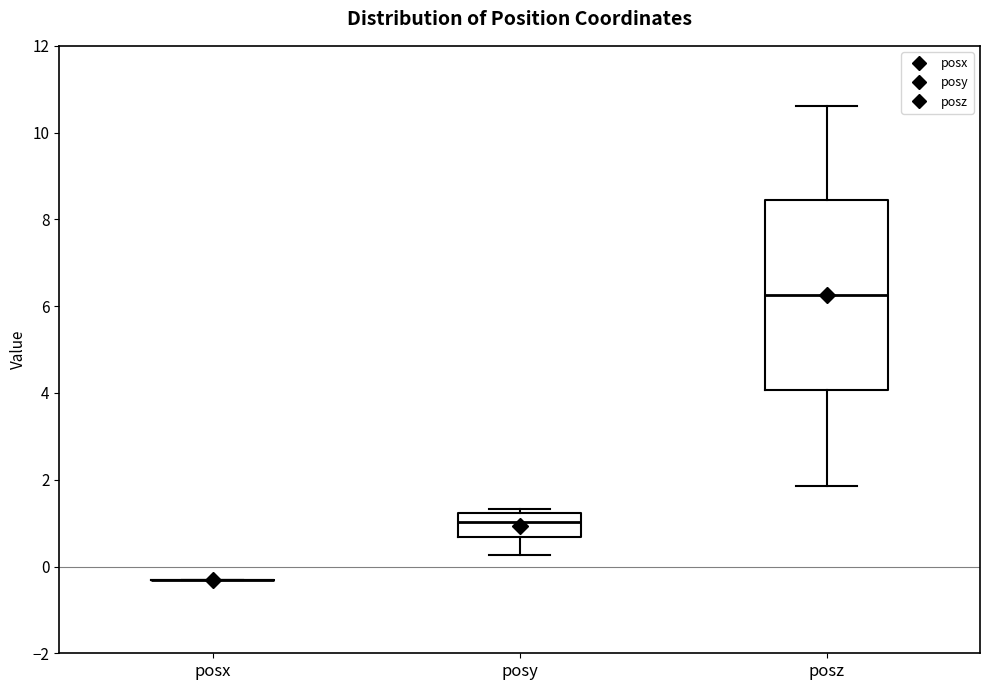

Reading left to right, transcribe this box plot: for each box, give where its median line is, the range the box spans, and where its two whiskers end, as read against the y-axis. The values are not printed on the chart, so give them approximately, as read against the axis.

posx: box collapsed to a line at -0.2, whiskers -0.2 to -0.2
posy: median 1.0, box 0.6 to 1.2, whiskers 0.2 to 1.4
posz: median 6.2, box 4.0 to 8.4, whiskers 1.8 to 10.6